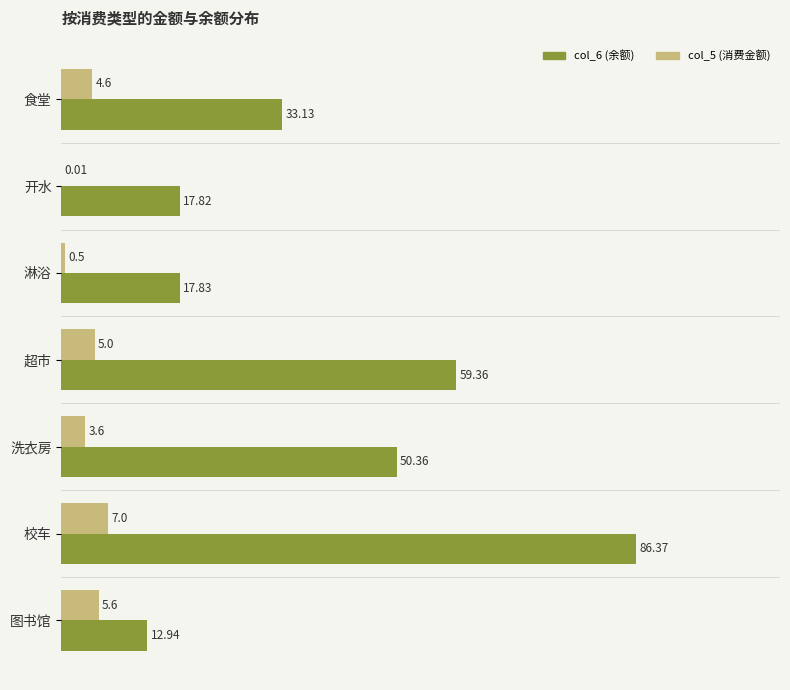

Which series changed the most between 食堂 and 图书馆?

col_6 (余额)